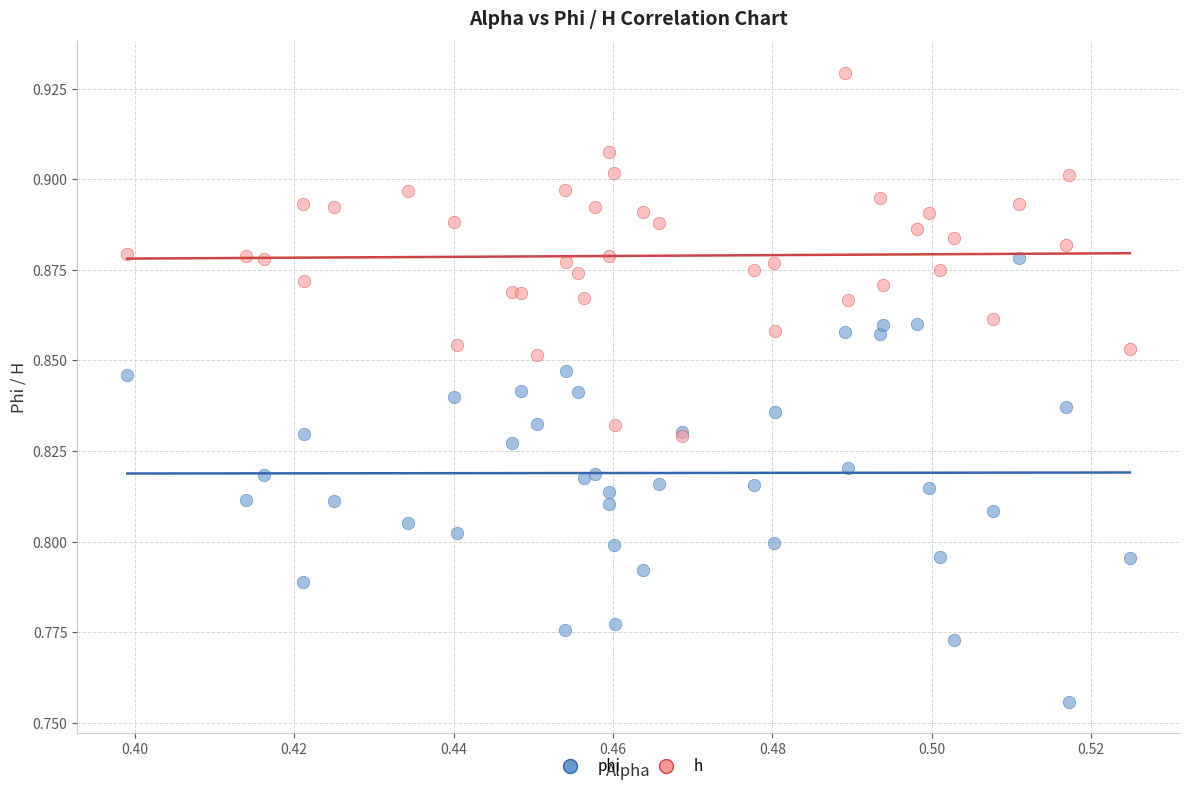

What are all the series names shown in the legend?

phi, h